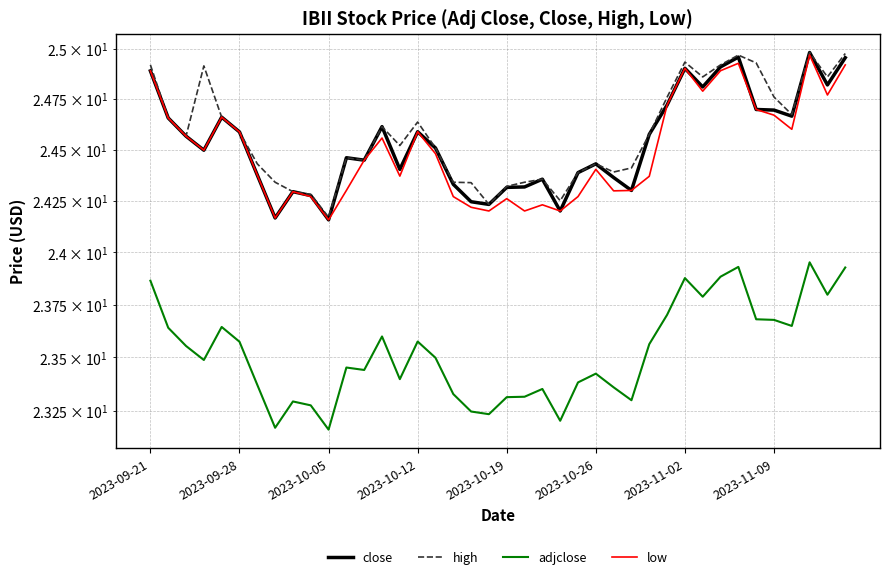

How many interior local valleys does the adjclose series have?

11